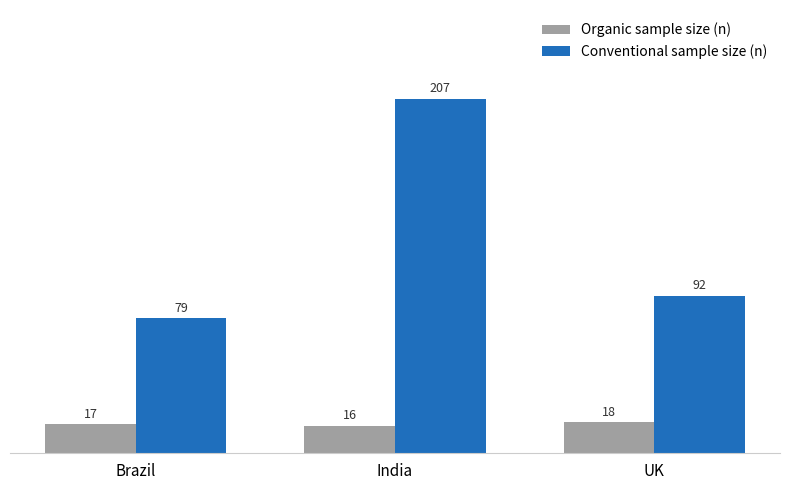

What is the maximum value for Conventional sample size (n)?

207